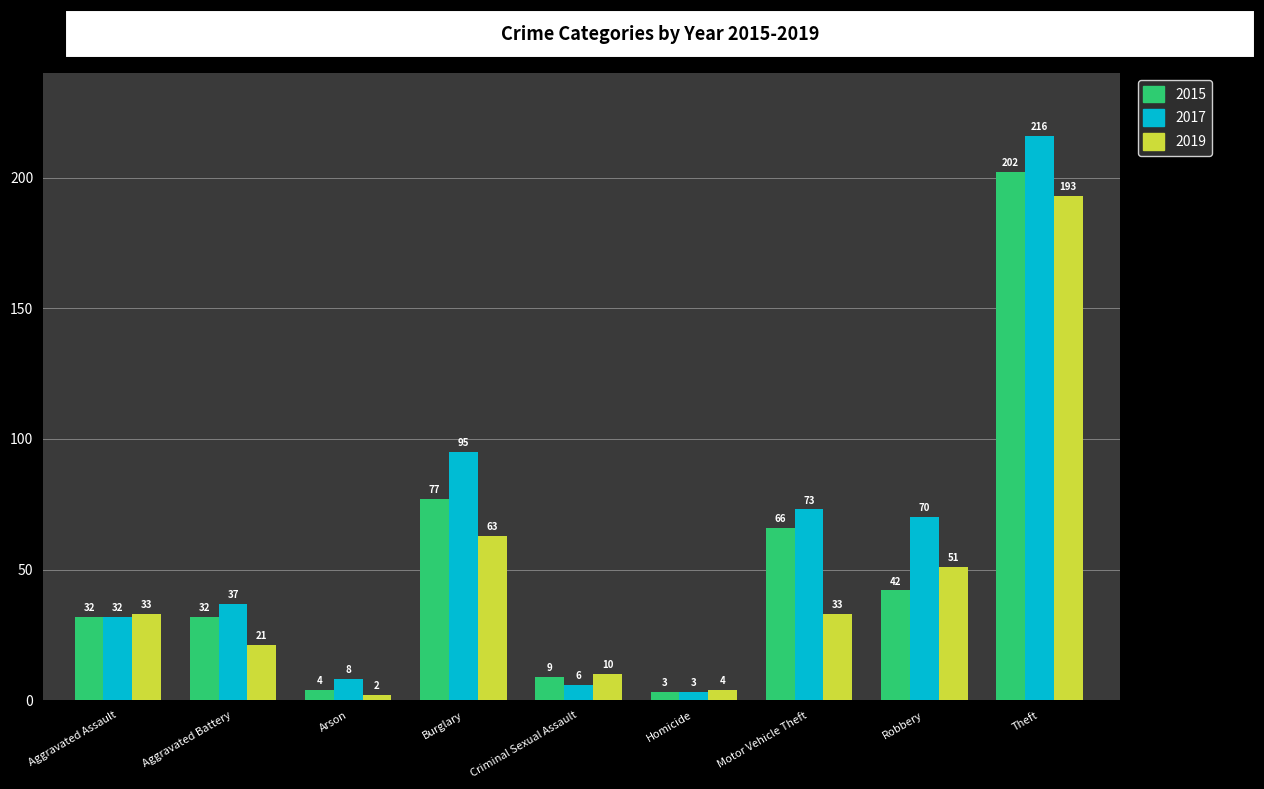

What is the approximate value of 2017 at Robbery, to the nearest 5?

70